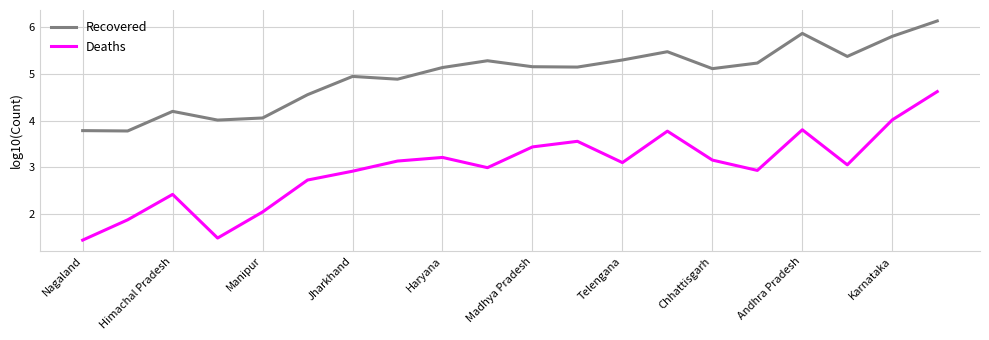

What is the maximum value shown in the chart?

6.1